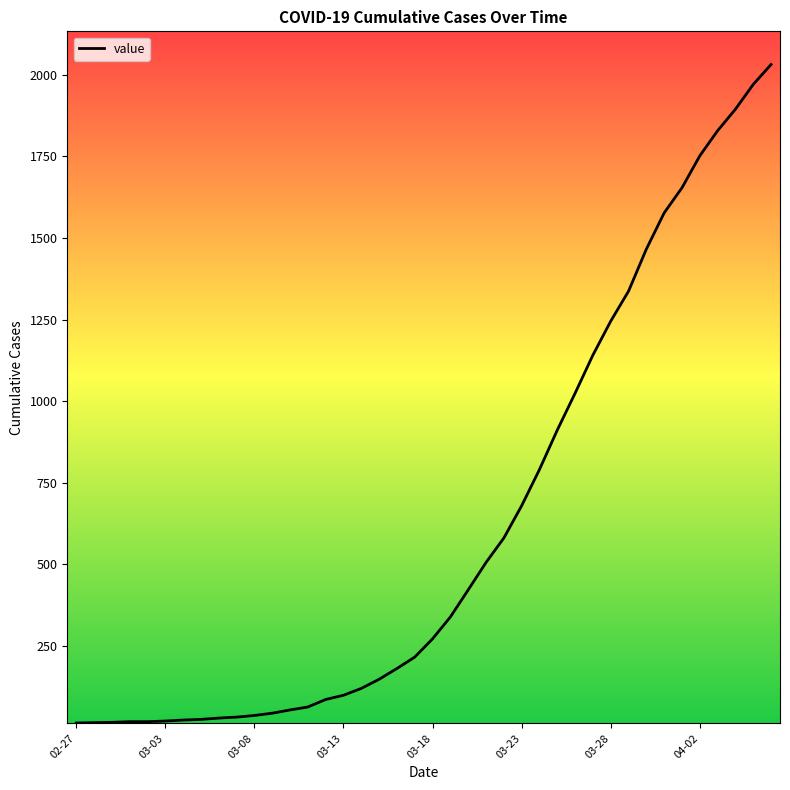

What is the greatest value displayed?

2032